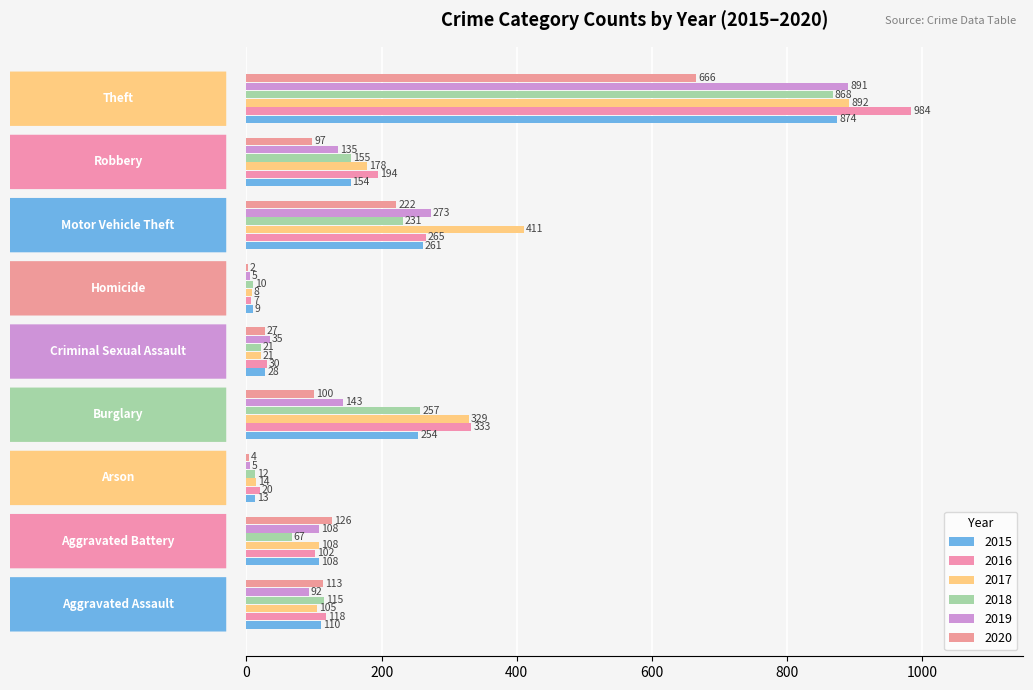

At which category does the chart reach its minimum across all series?

Homicide